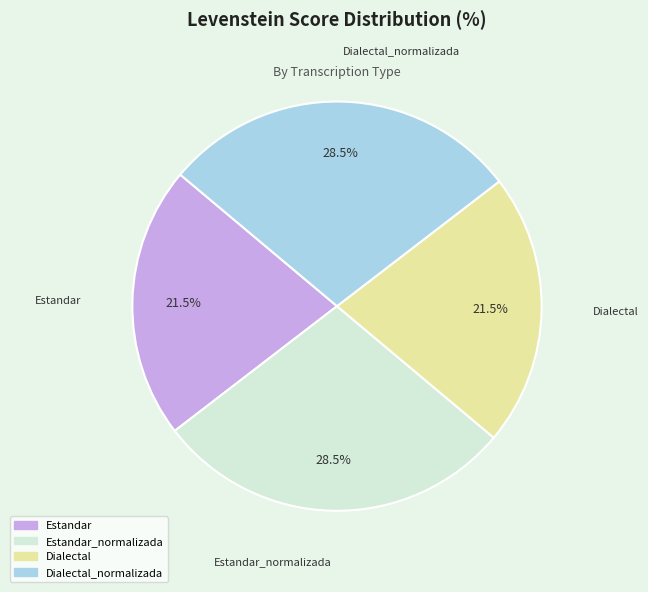

Is there any slice that represents more than half of the pie?

No